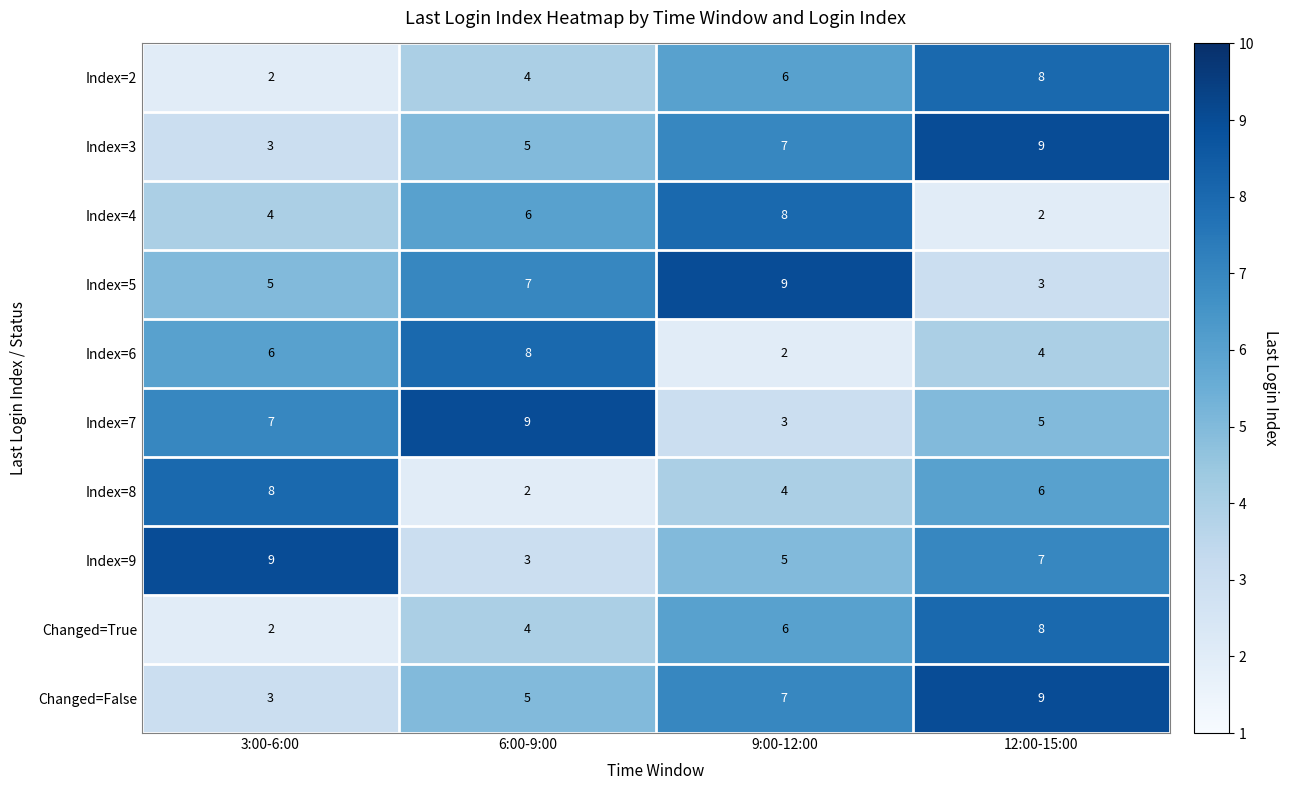

What is the sum of all Index=4 values?

20